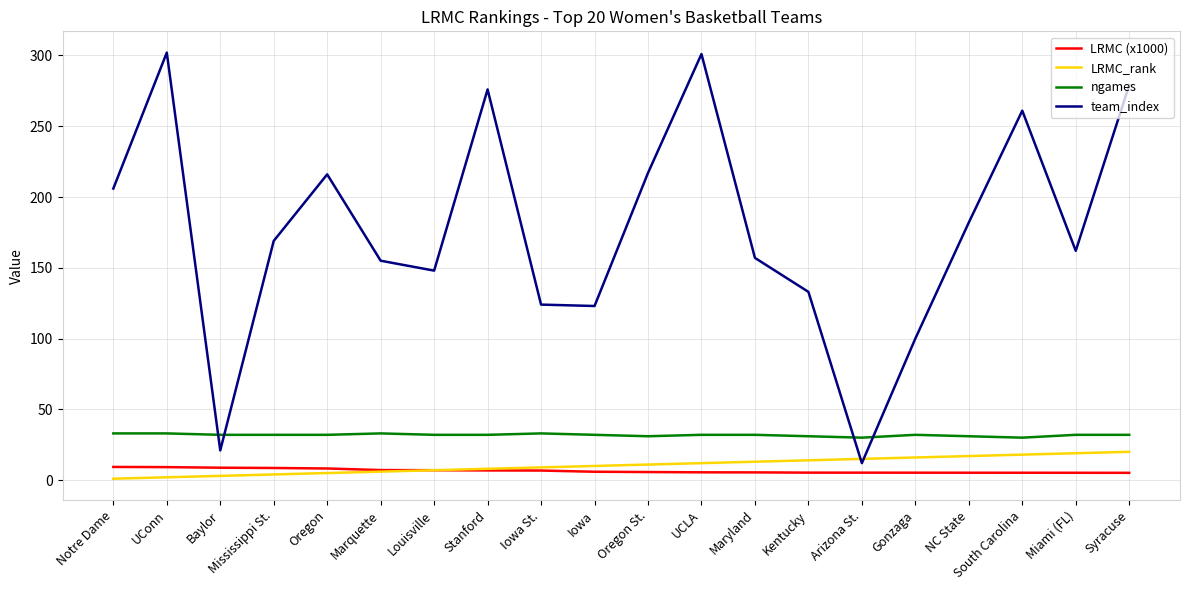

What are all the series names shown in the legend?

LRMC (x1000), LRMC_rank, ngames, team_index